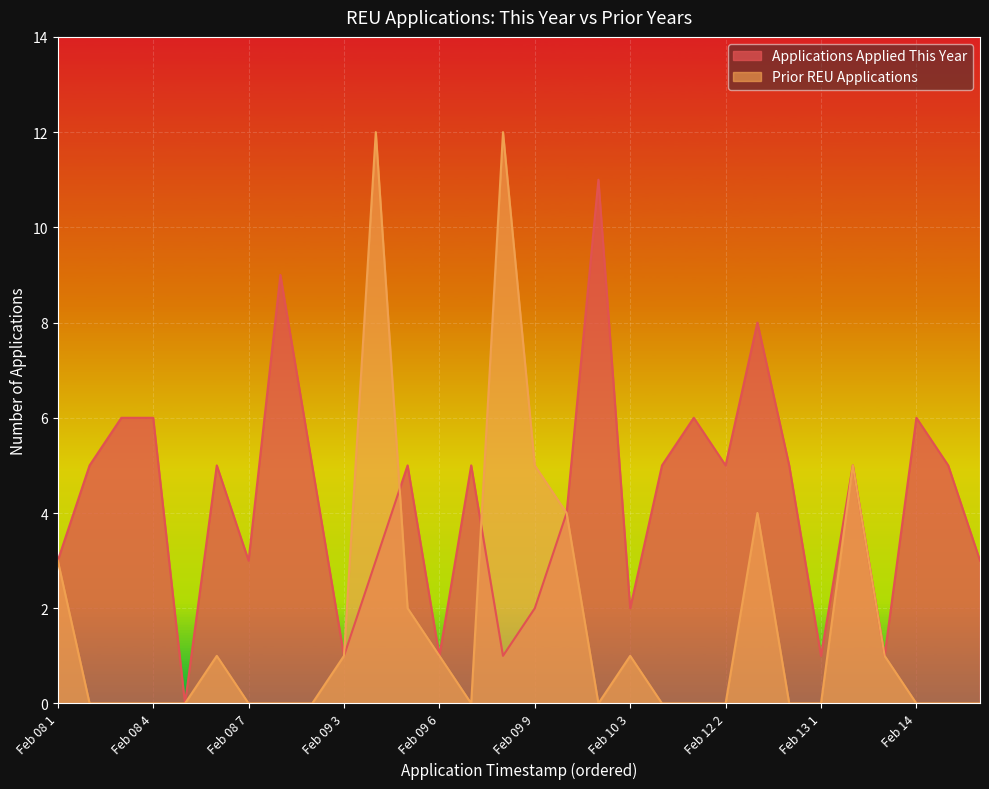

Where do Applications Applied This Year and Prior REU Applications first cross each other?

Feb 09 4 and Feb 09 5